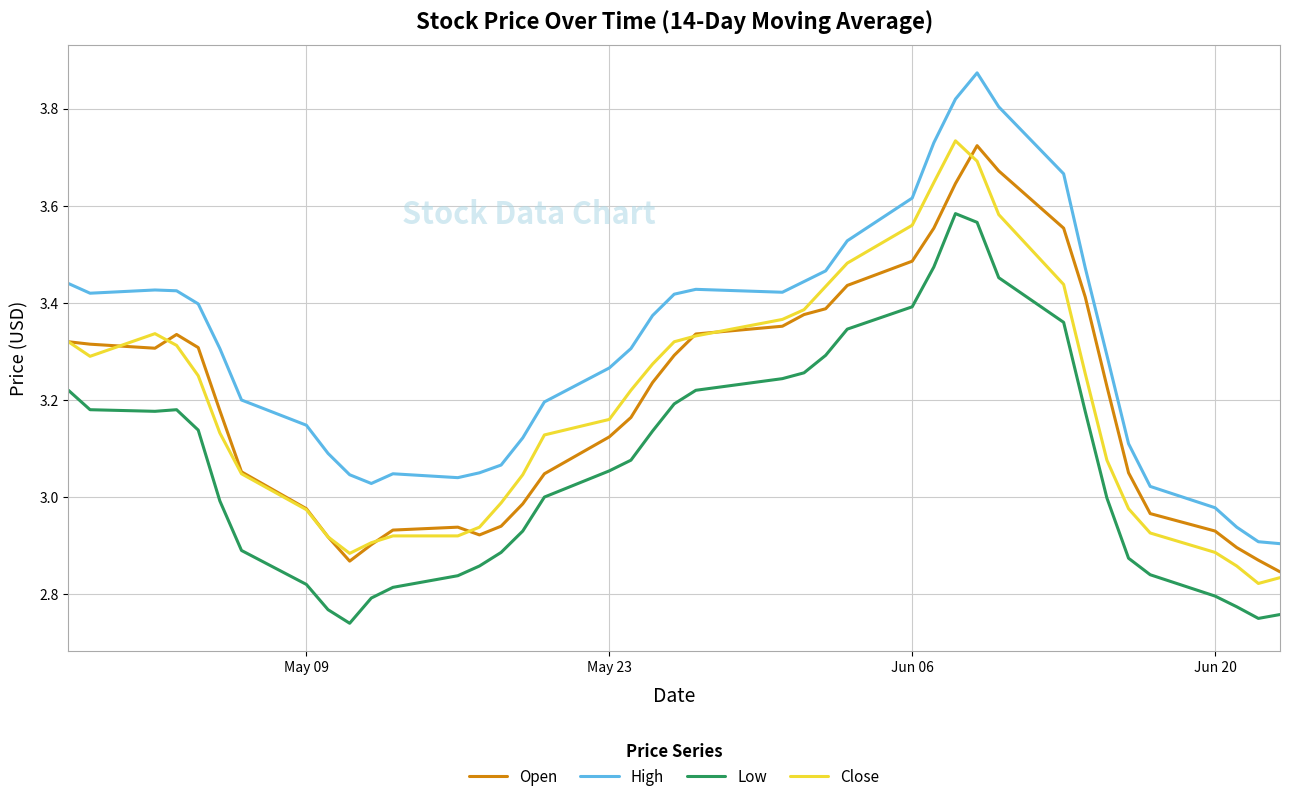

True or false: Open and Low cross at least once.

False